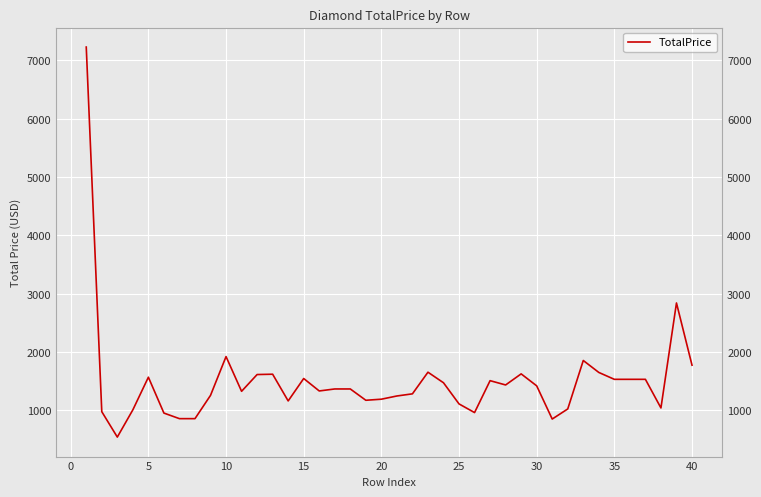

What is the sum of all values?

60302.5